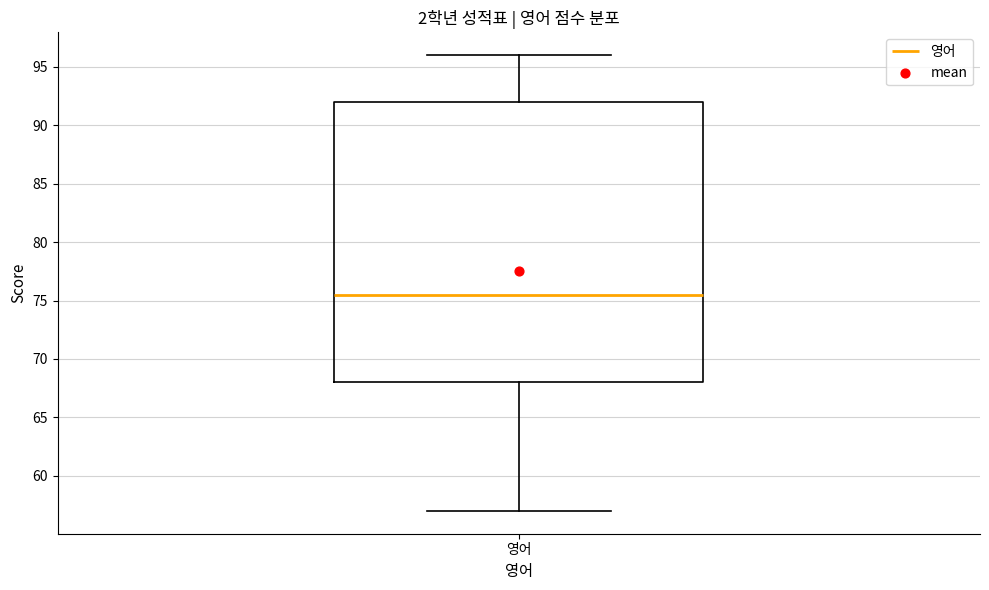

Transcribe this box plot: give where the median line is, the range the box spans, and where the two whiskers end, as read against the y-axis. The values are not printed on the chart, so give them approximately, as read against the axis.

median 75.5, box 68.0 to 92.0, whiskers 57.0 to 96.0